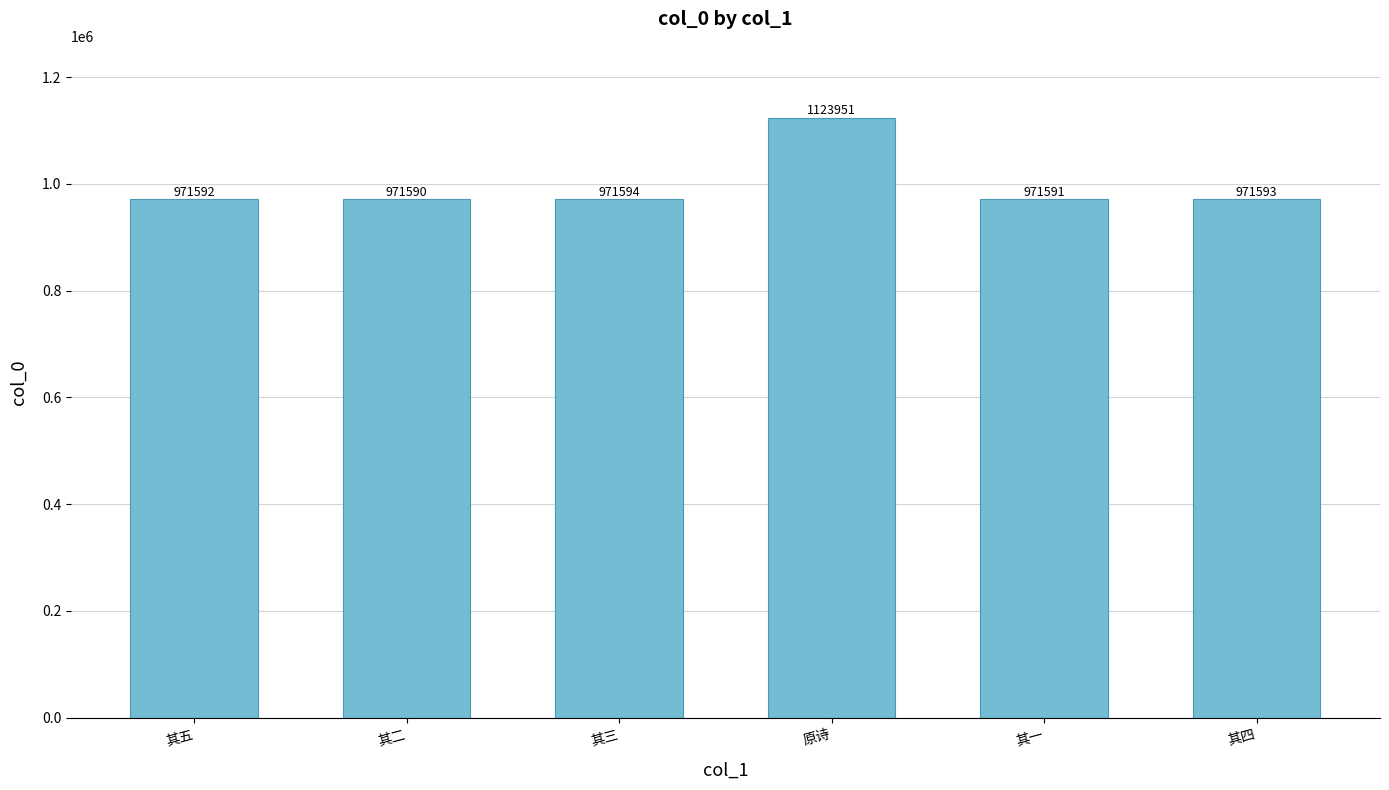

Where is the data nearest to the value 1047770?

其三